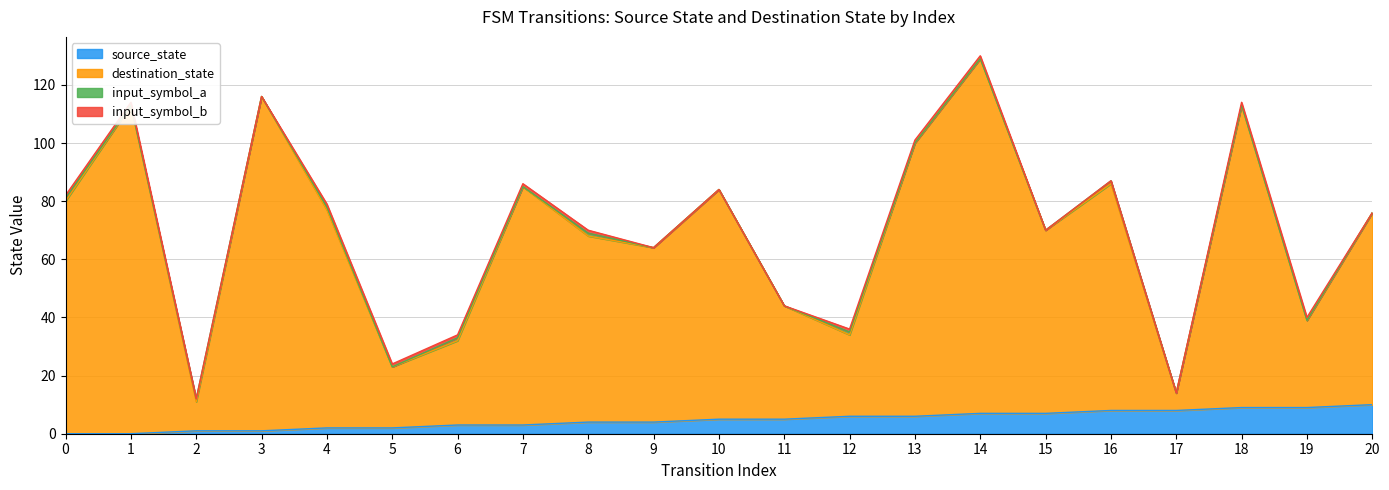

The source_state series shows 8 at 16. True or false?

True